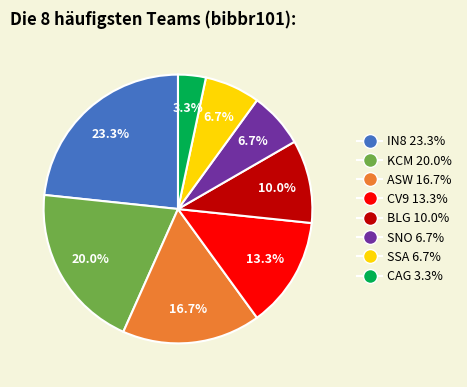

What percentage is the CV9 slice, to the nearest percent?

13%